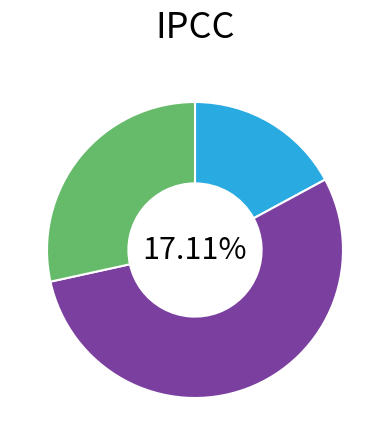

Count the number of slices in the pie.

3